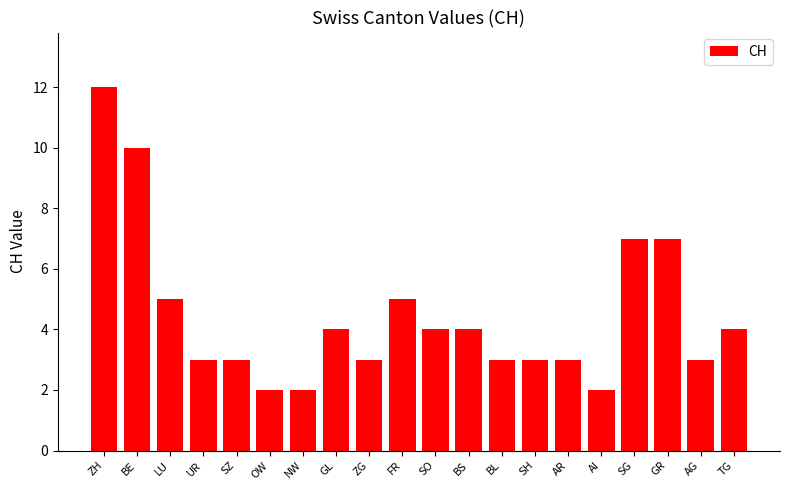

Read the value at BS.

4